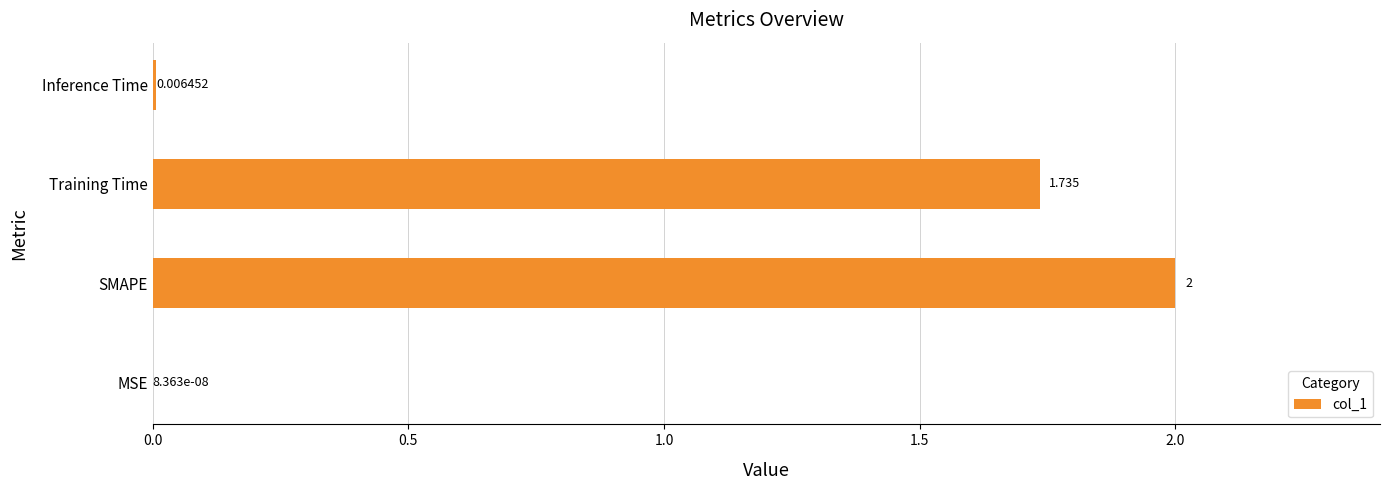

At which label is the value closest to 1?

Training Time